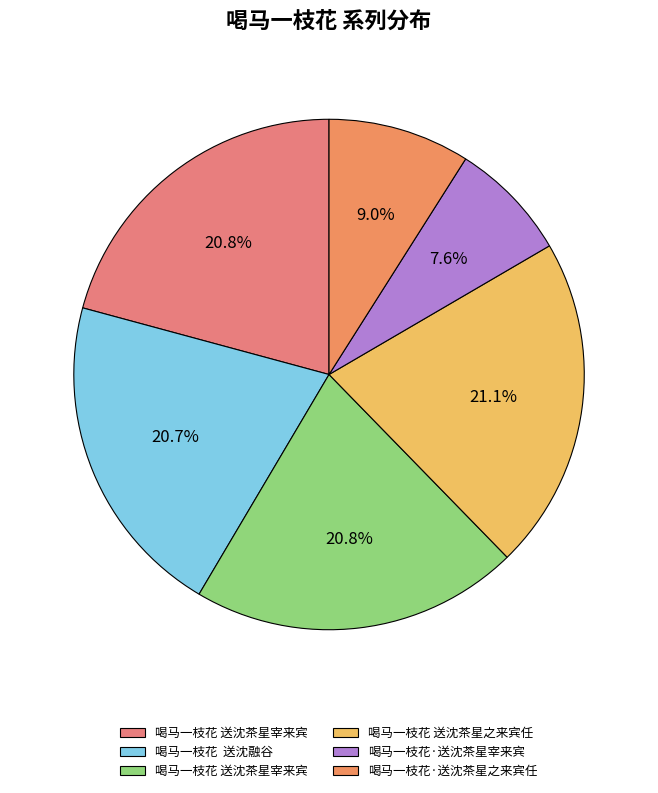

Count the number of slices in the pie.

6